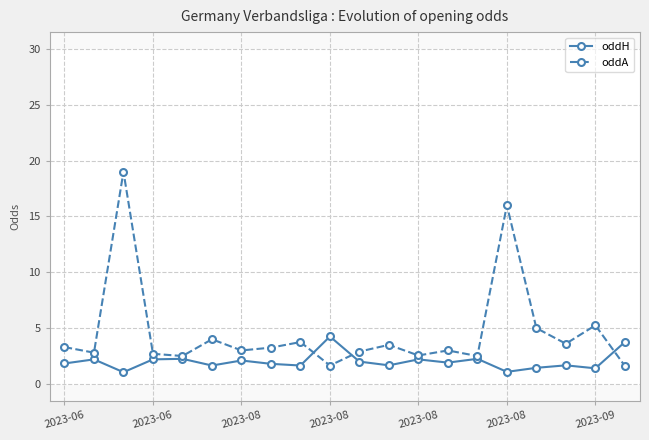

Which series changed the most between 13 and 14?

oddA